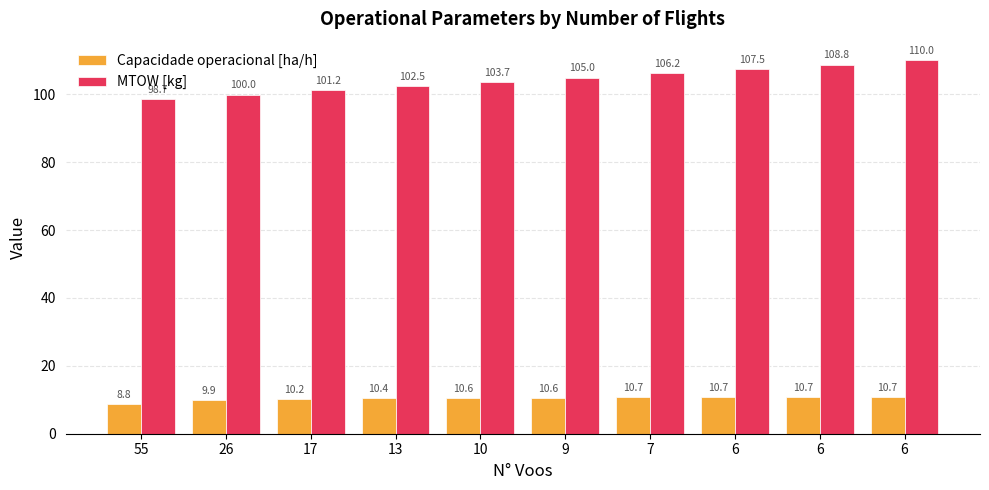

How many groups of bars are there?

10